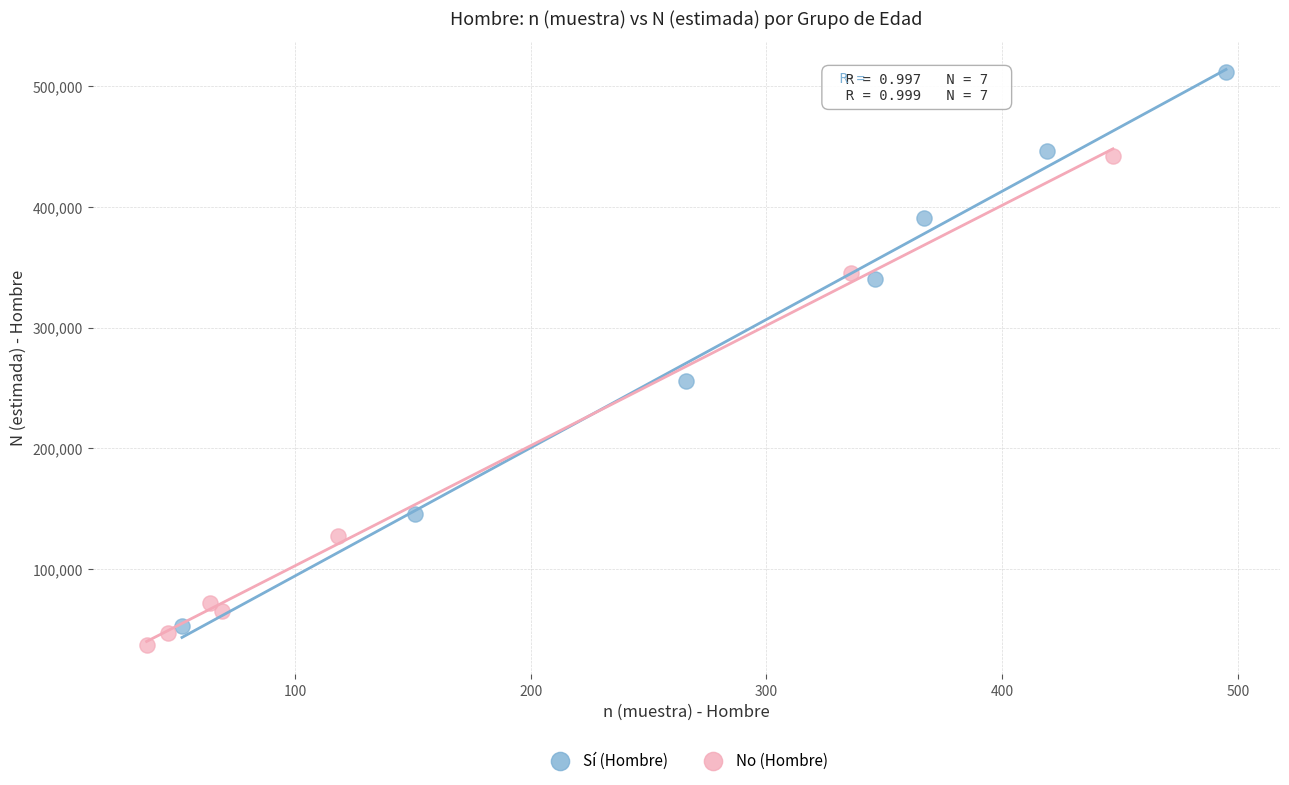

Which series contains the highest Y value?

Sí (Hombre)